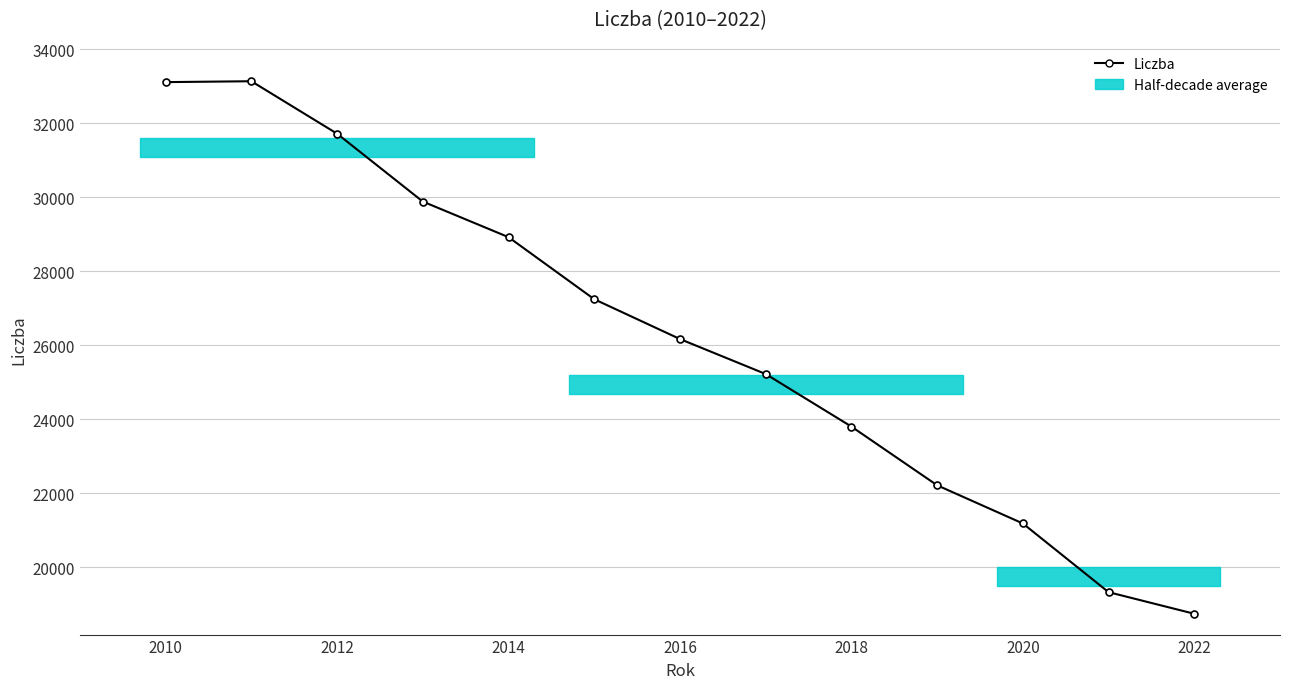

What is the smallest value displayed?

18746